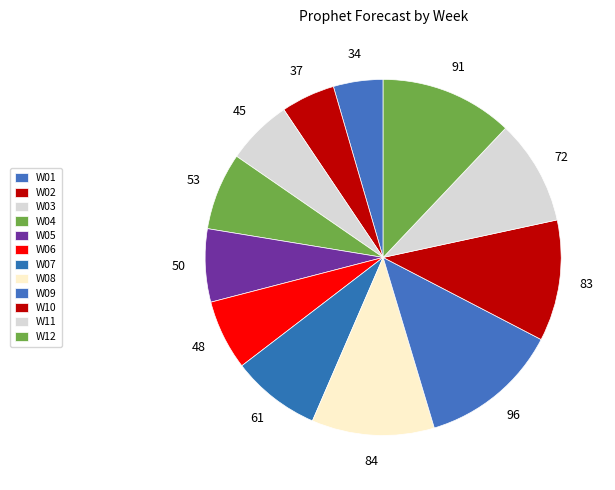

How many segments does this pie chart have?

12